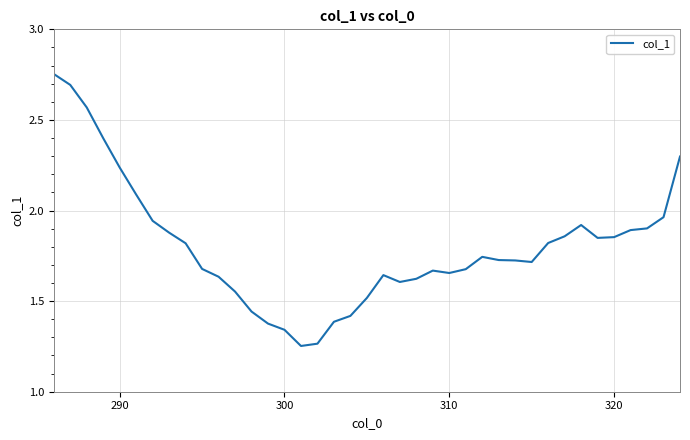

What is the difference between the maximum and minimum values?

1.5